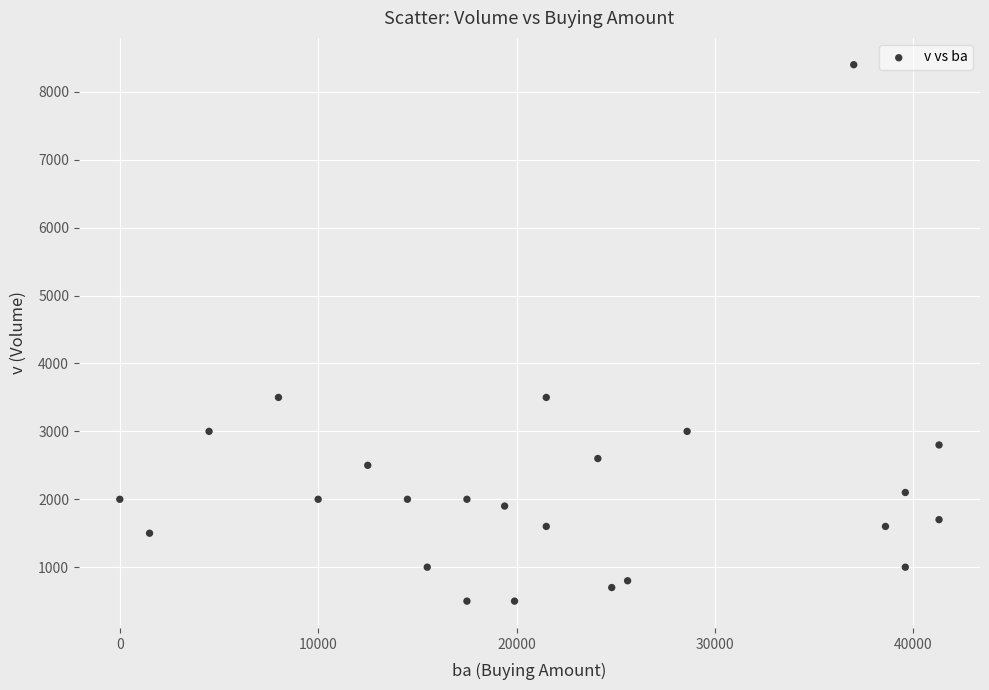

What is the range of X values (max minus min)?

41300